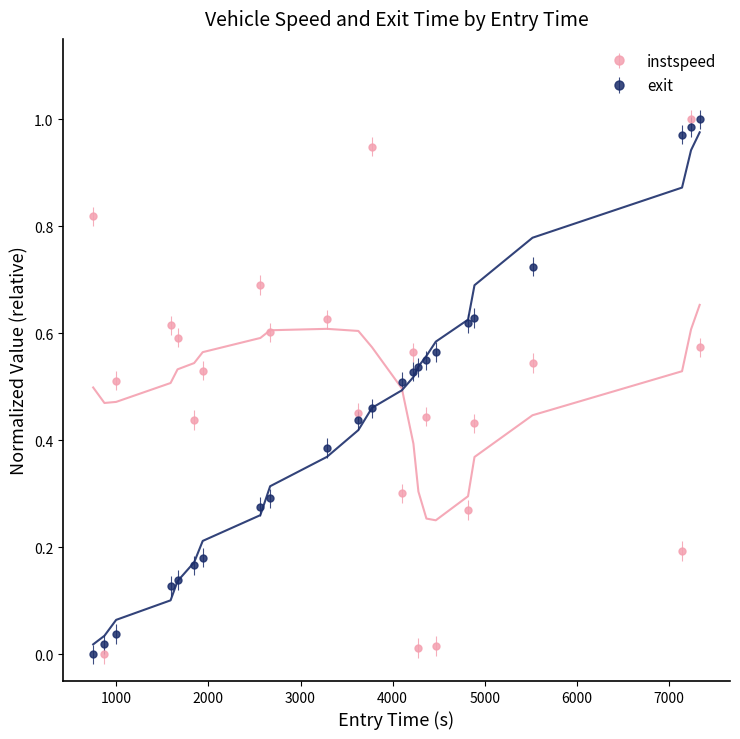

True or false: exit and instspeed intersect in this chart.

True